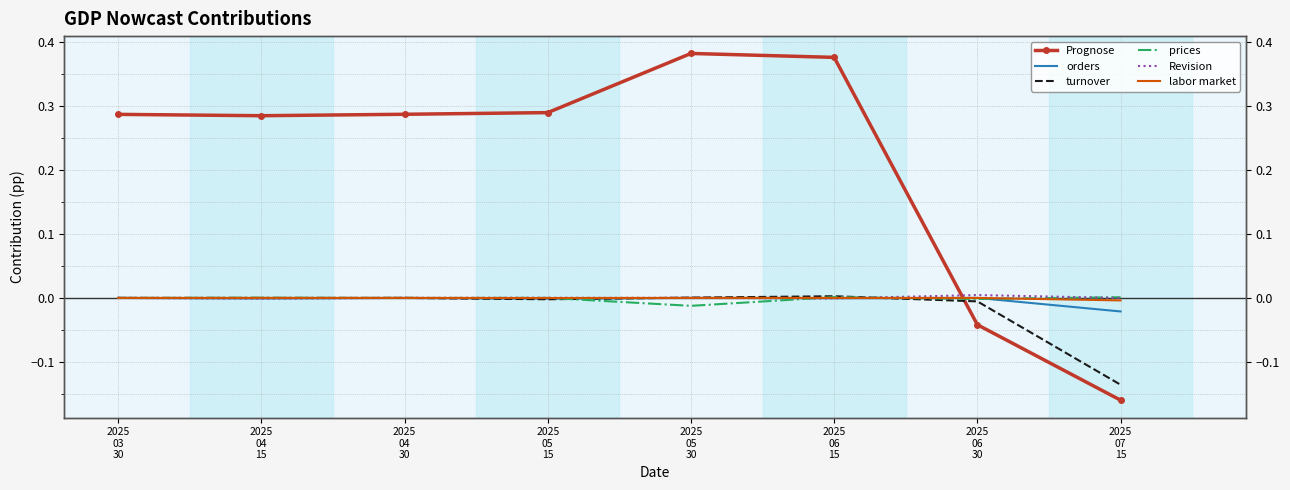

How many data points in Prognose are less than 0?

2